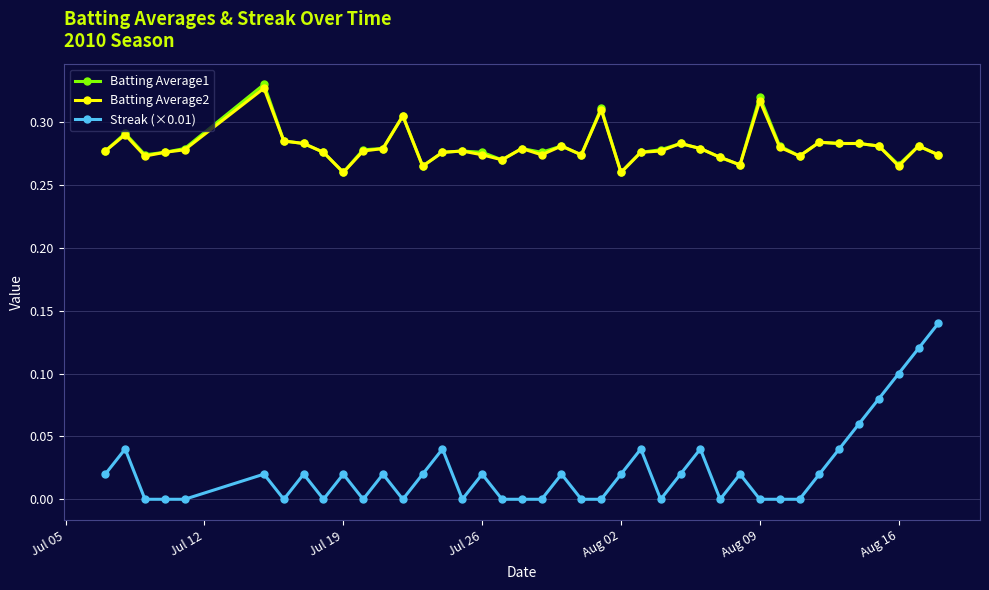

Does the chart display data point markers on the line(s)?

Yes